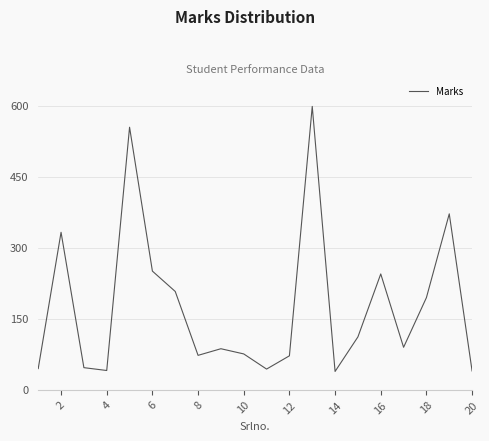

What is the difference between the maximum and minimum values?

560